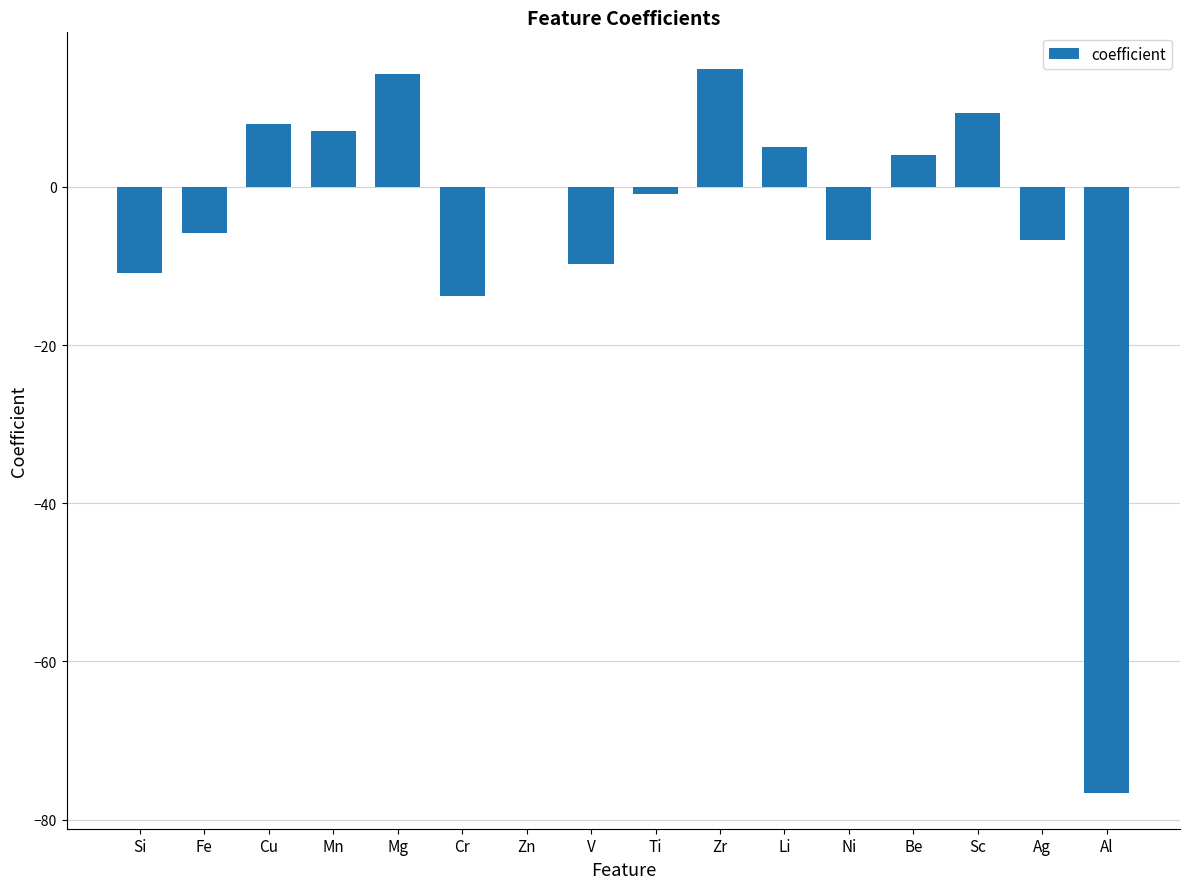

What is the change in value from Mn to Li?

-2.0